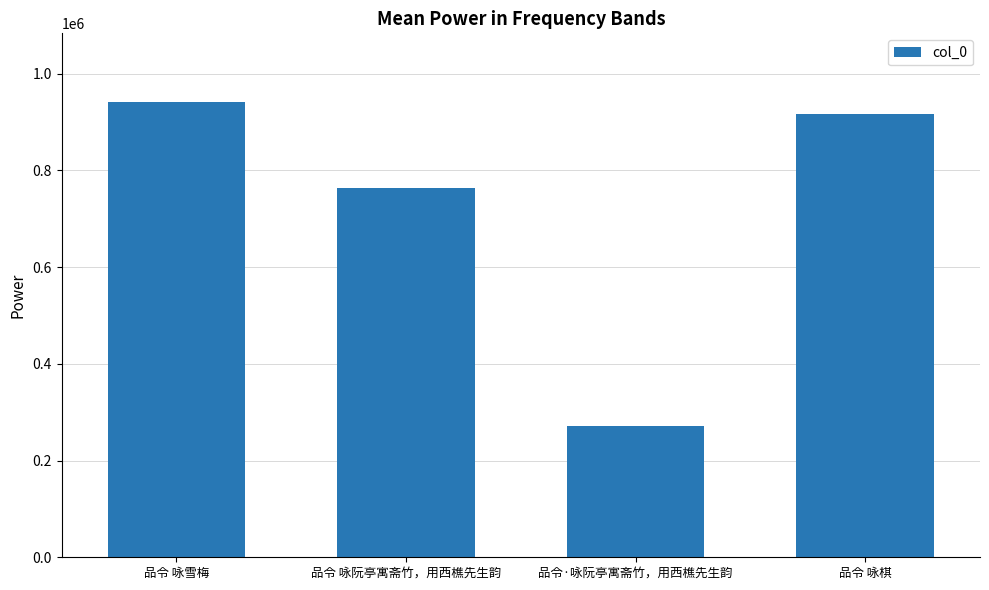

Does the chart contain stacked bars?

No